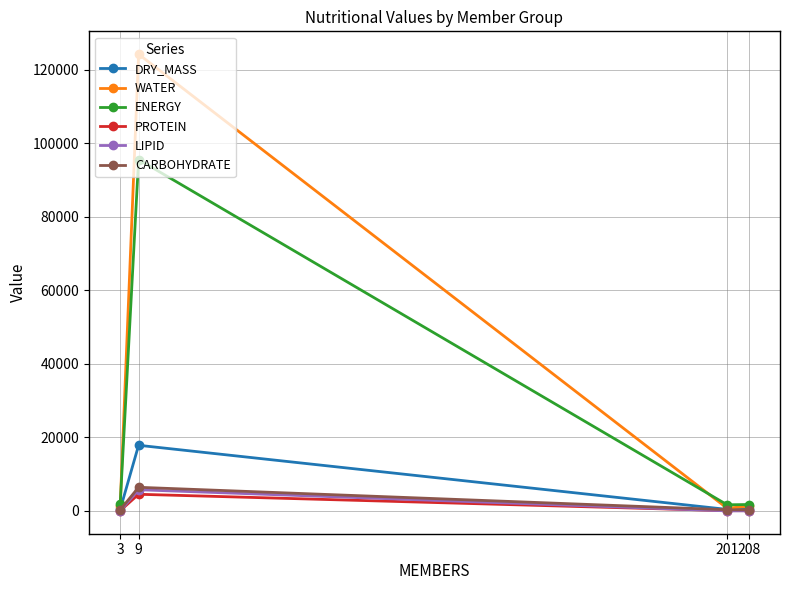

What is the sum of all LIPID values?

5830.9